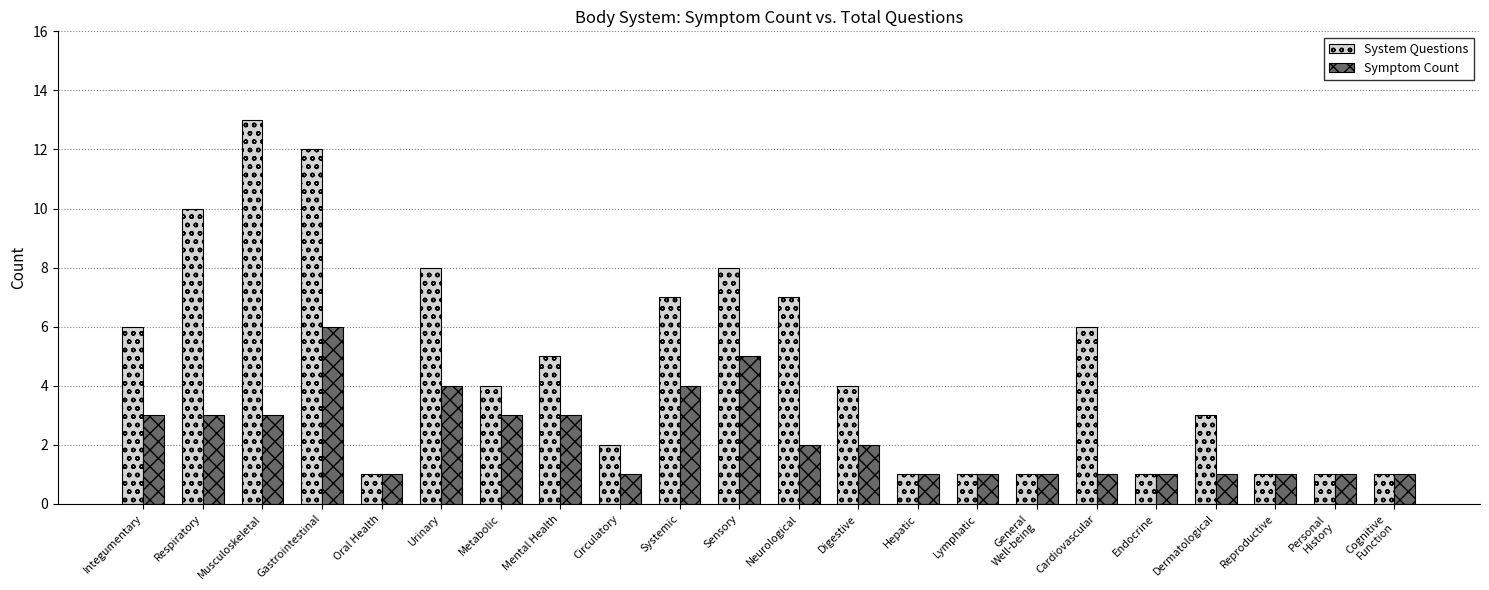

Read the System Questions value at Oral Health.

1